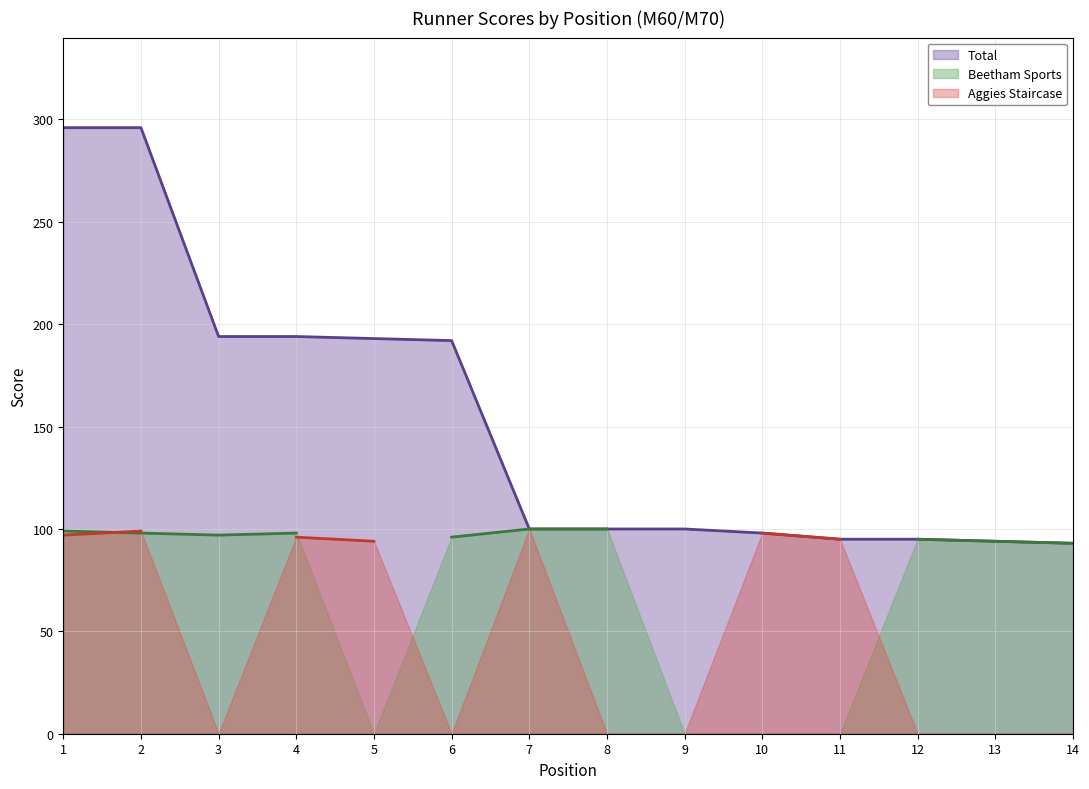

What value does the Aggies Staircase (line) series have at 2?

99.0